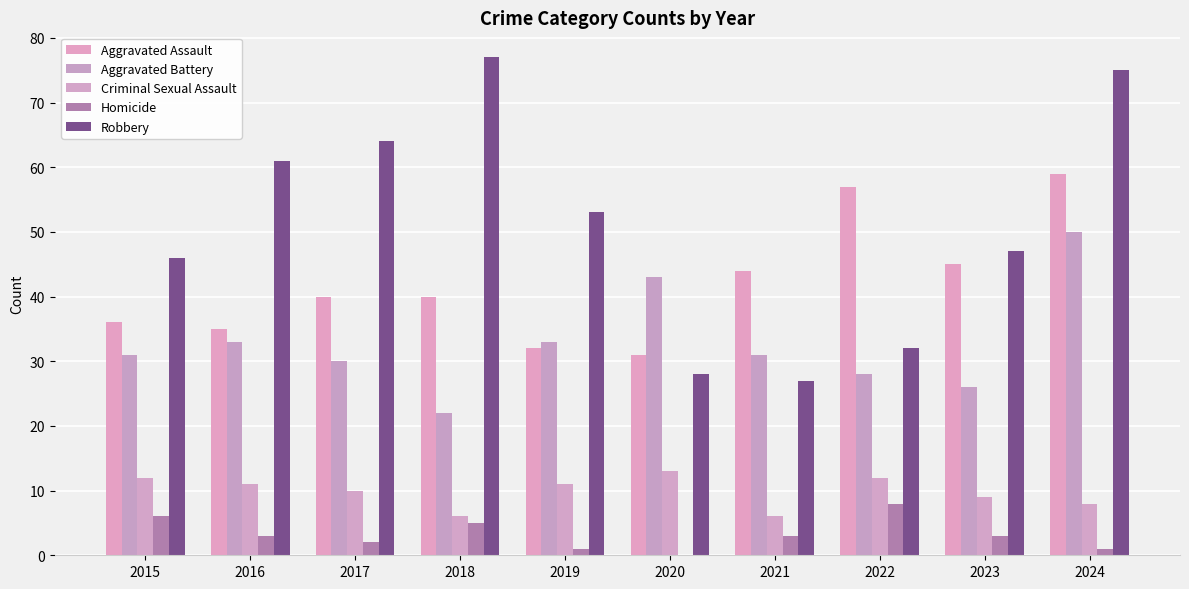

What is the value of the Homicide bar at the 8th from the left?

8